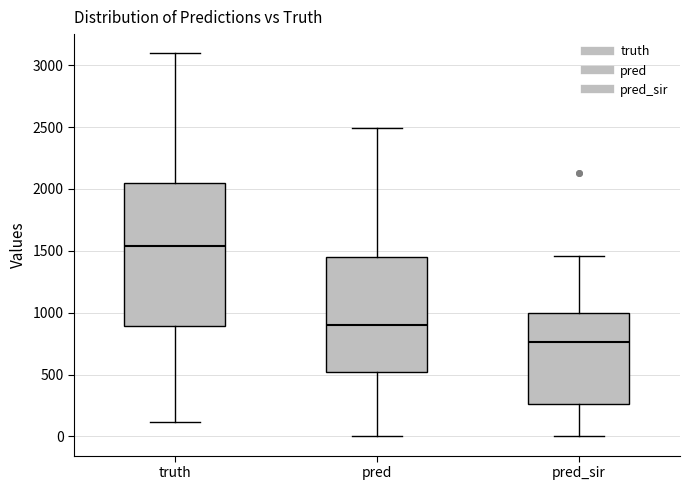

Reading left to right, read every box against the y-axis: the position of its median line, the range the box covers, and the ends of its whiskers. The values are not printed on the chart, so give them approximately, as read against the axis.

truth: median 1550, box 900 to 2050, whiskers 100 to 3100
pred: median 900, box 500 to 1450, whiskers 0 to 2500
pred_sir: median 750, box 250 to 1000, whiskers 0 to 1450